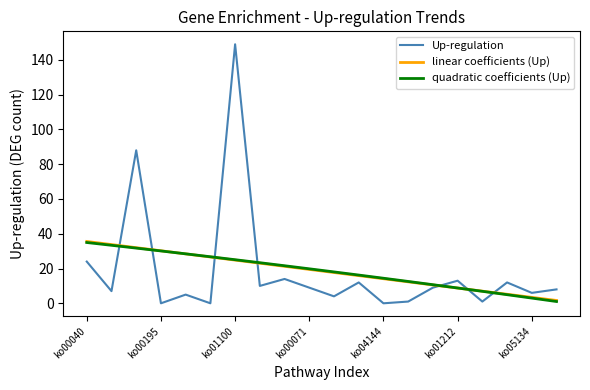

What are all the series names shown in the legend?

Up-regulation, linear coefficients (Up), quadratic coefficients (Up)